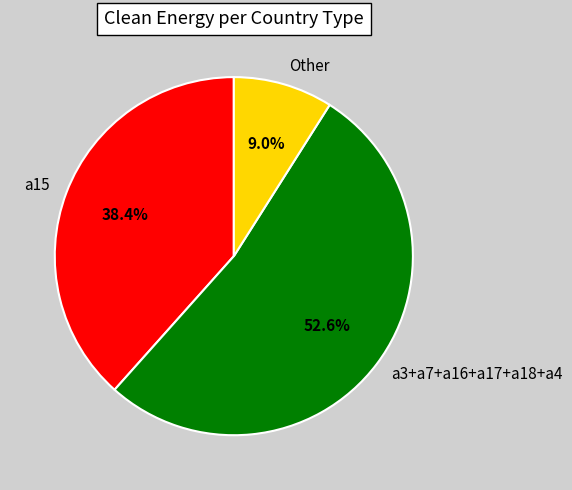

To the nearest percent, what is the average slice percentage?

33%